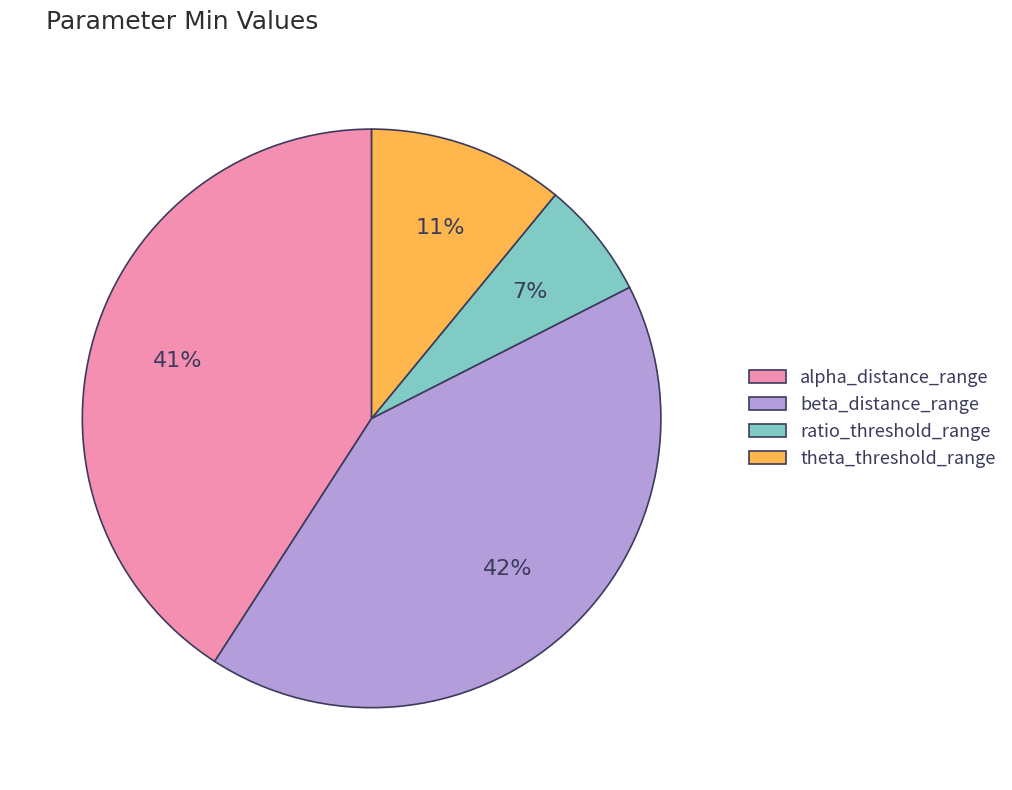

Which category has the smallest portion of the pie?

ratio_threshold_range